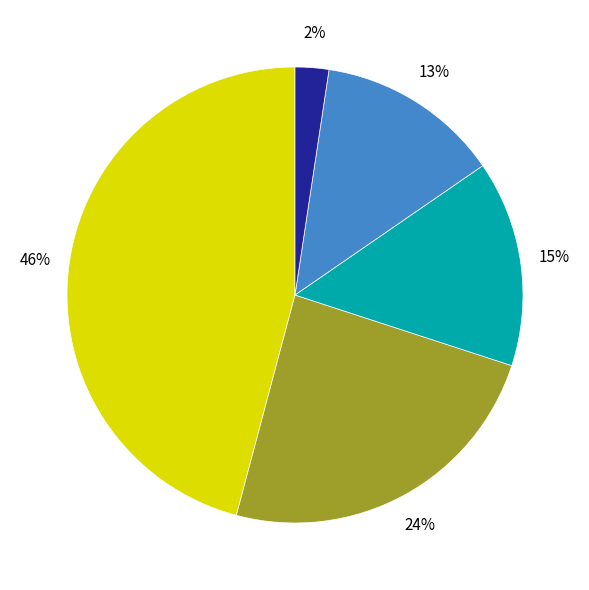

To the nearest percent, what is the average slice percentage?

20%